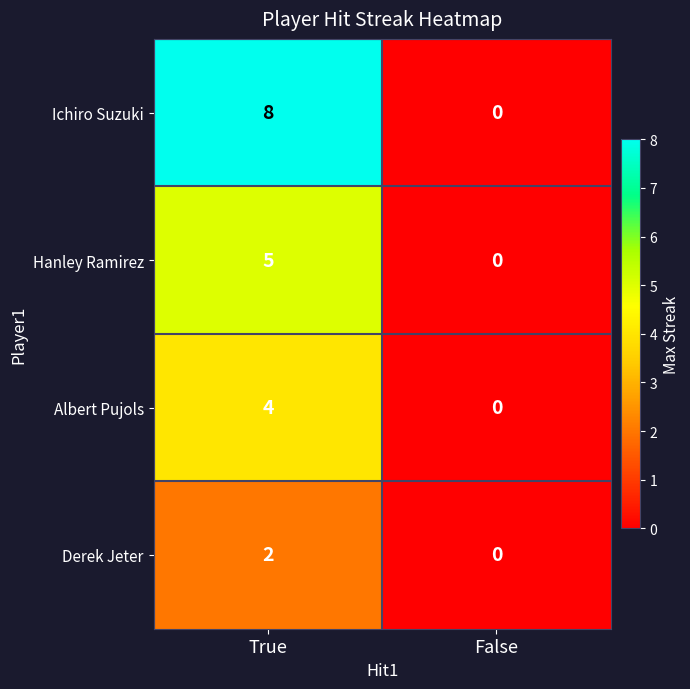

Reading left to right, extract all data points from this chart.

Ichiro Suzuki: 8	0
Hanley Ramirez: 5	0
Albert Pujols: 4	0
Derek Jeter: 2	0